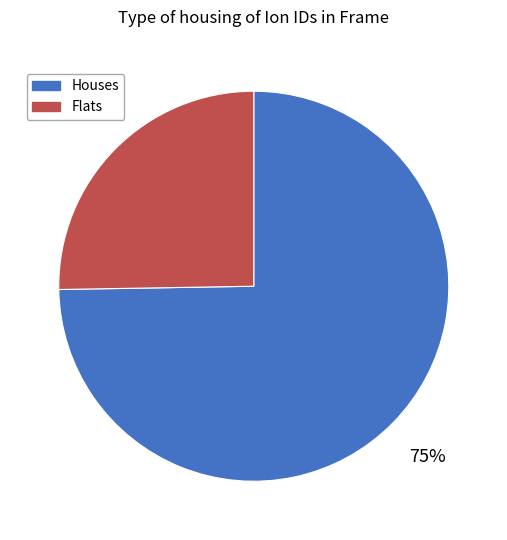

What is the smallest slice in the pie chart?

Flats